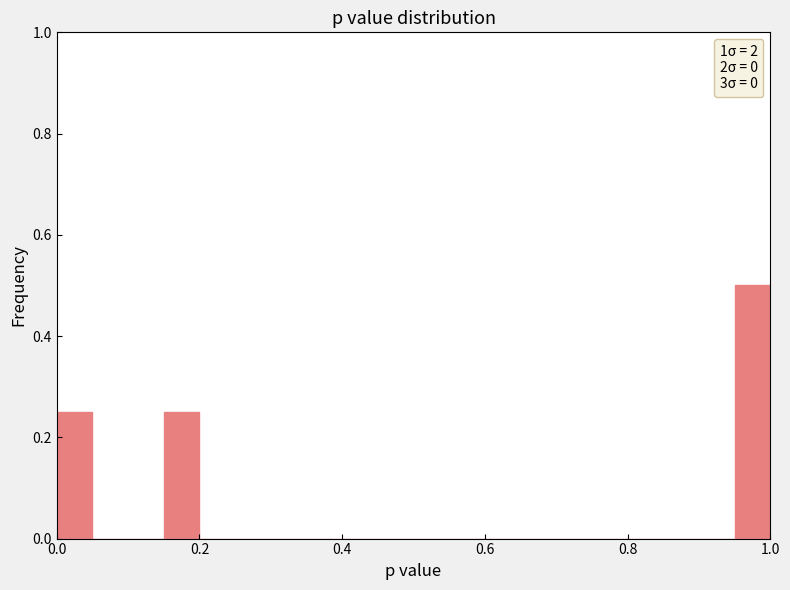

Around what value on the x-axis is the tallest bar? Give the approximate position of its centre, as read against the axis.

0.98